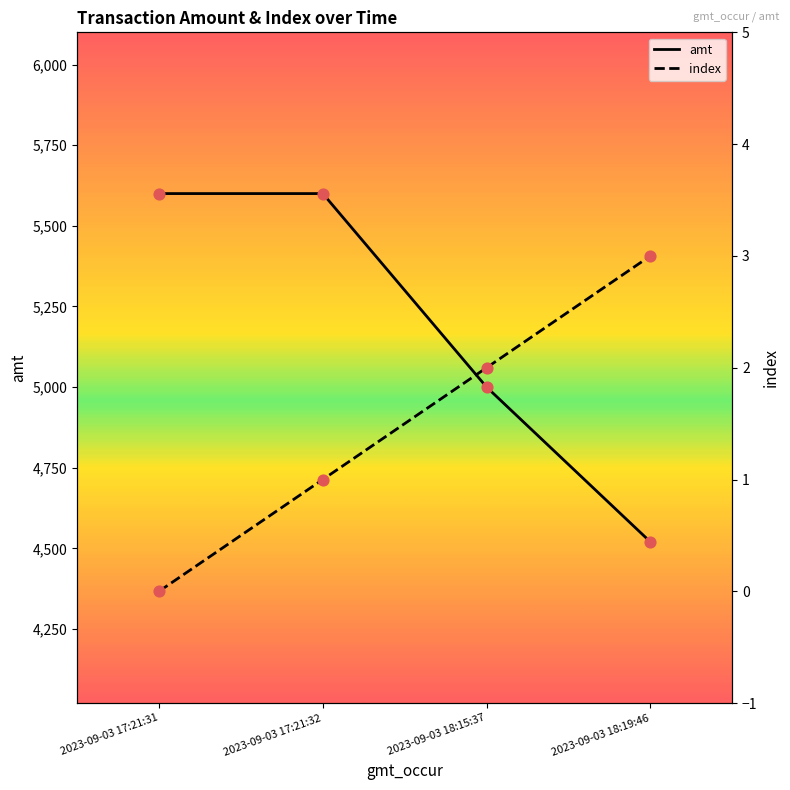

At how many categories does at least one series exceed 399?

4